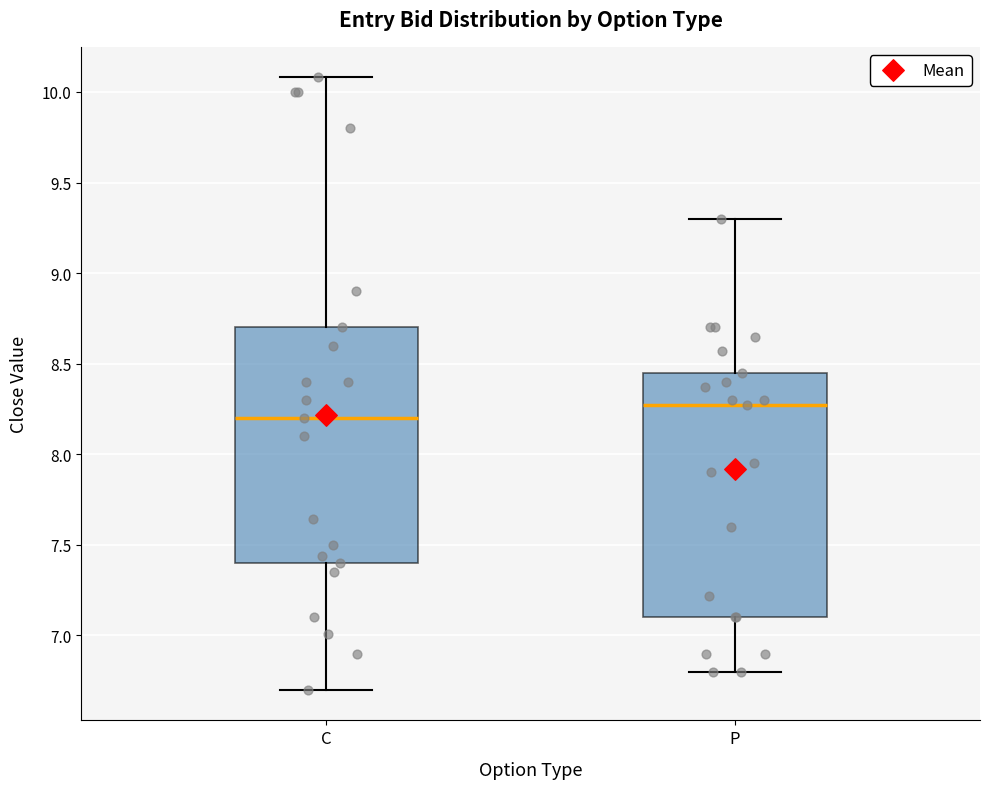

Reading left to right, transcribe this box plot: for each box, give where its median line is, the range the box spans, and where its two whiskers end, as read against the y-axis. The values are not printed on the chart, so give them approximately, as read against the axis.

C: median 8.20, box 7.40 to 8.70, whiskers 6.70 to 10.10
P: median 8.25, box 7.10 to 8.45, whiskers 6.80 to 9.30